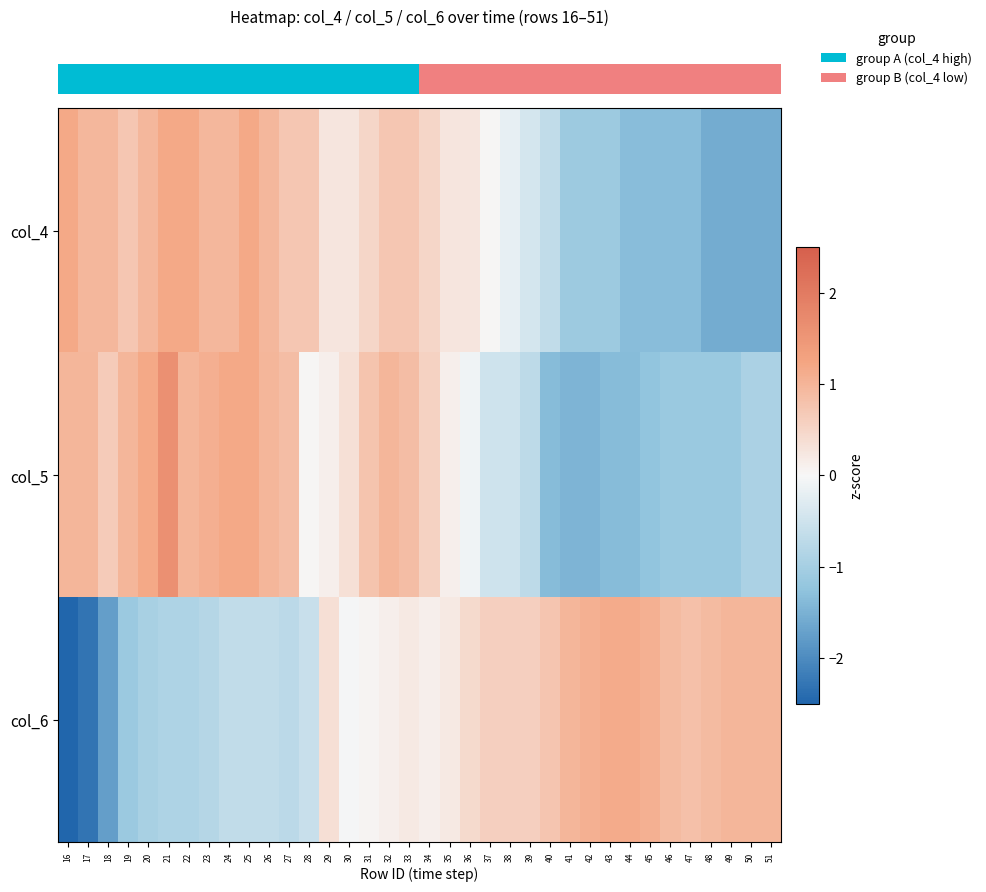

How many distinct data groups are displayed?

3